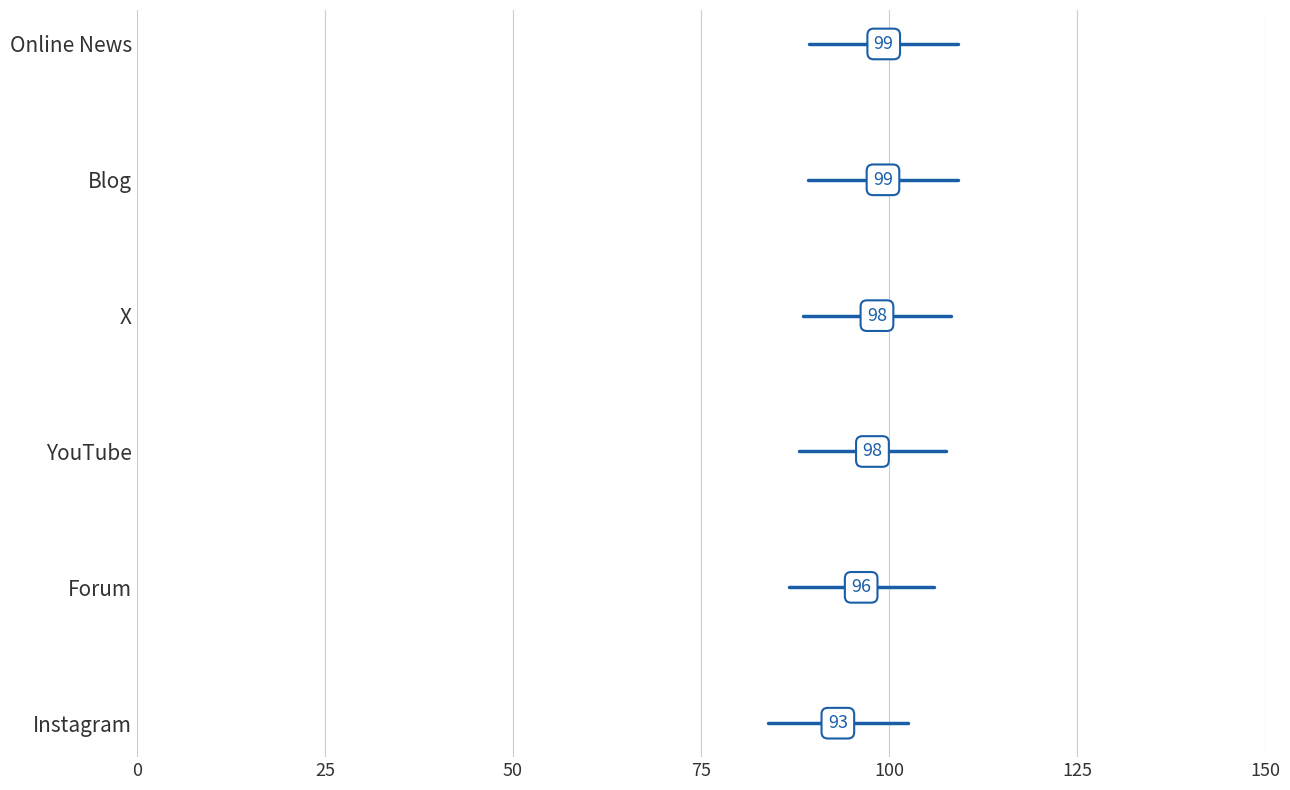

How many lines are shown in the chart?

6